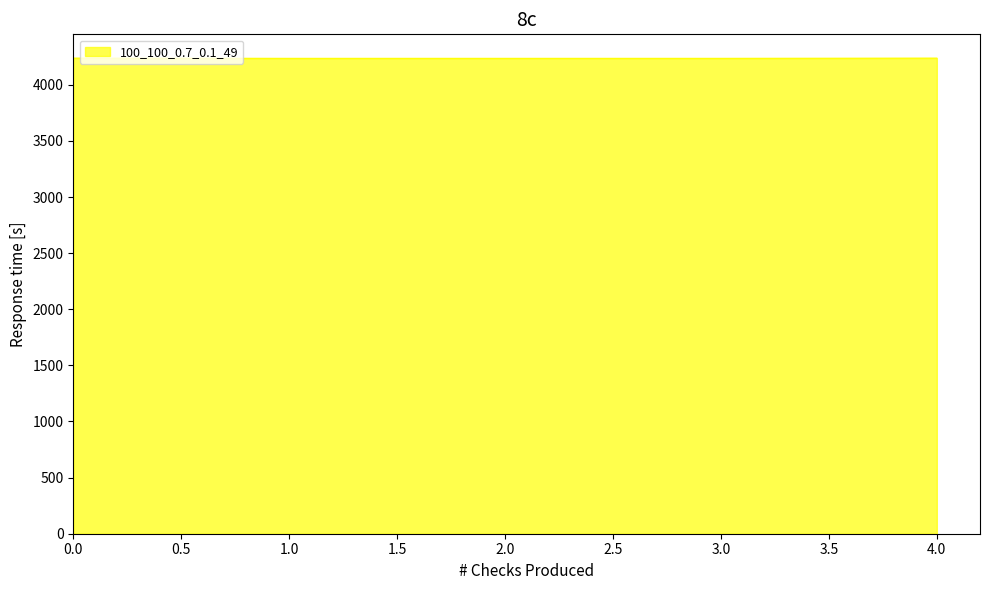

Is it true that the value at 1.0 is 2671?

False